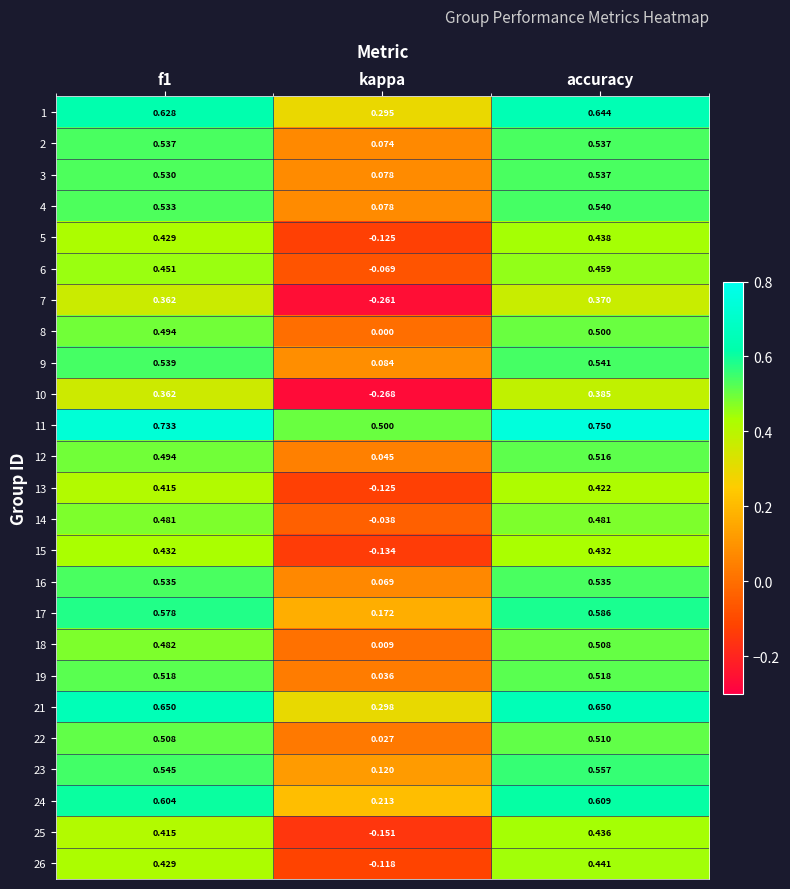

Count the number of data series in this chart.

25